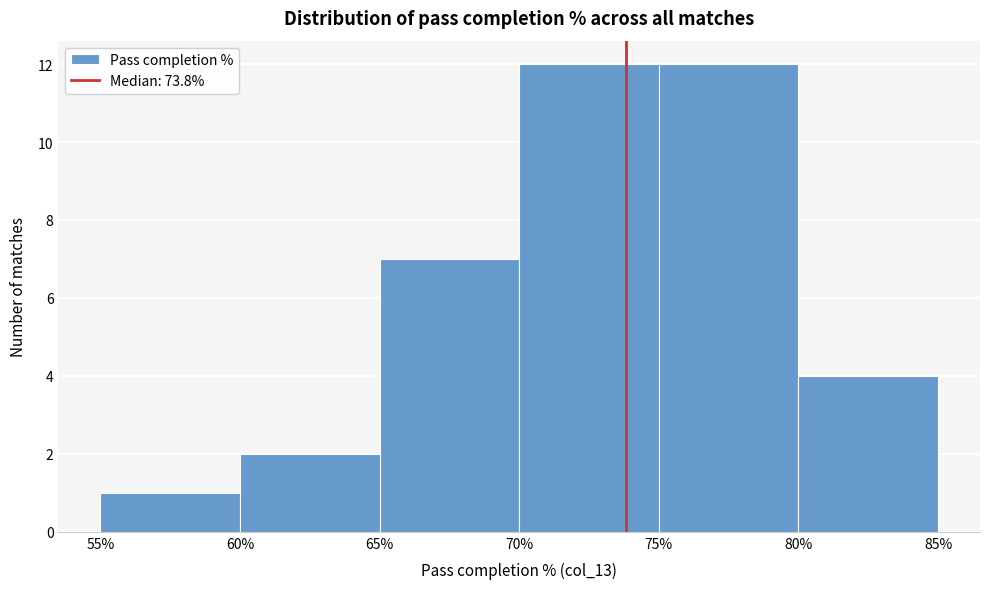

Reading left to right, list every bar in this chart as the range it spans on the x-axis followed by its height. The values are not printed on the chart, so give them approximately, as read against the axis.

55% to 60%: 1
60% to 65%: 2
65% to 70%: 7
70% to 75%: 12
75% to 80%: 12
80% to 85%: 4